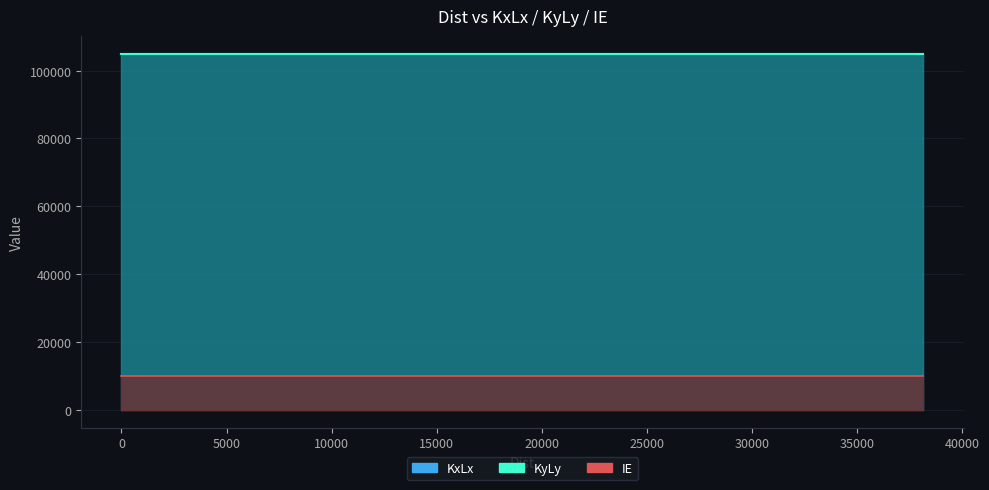

At 18150, list the series in order from largest to smallest.

KxLx, KyLy, IE